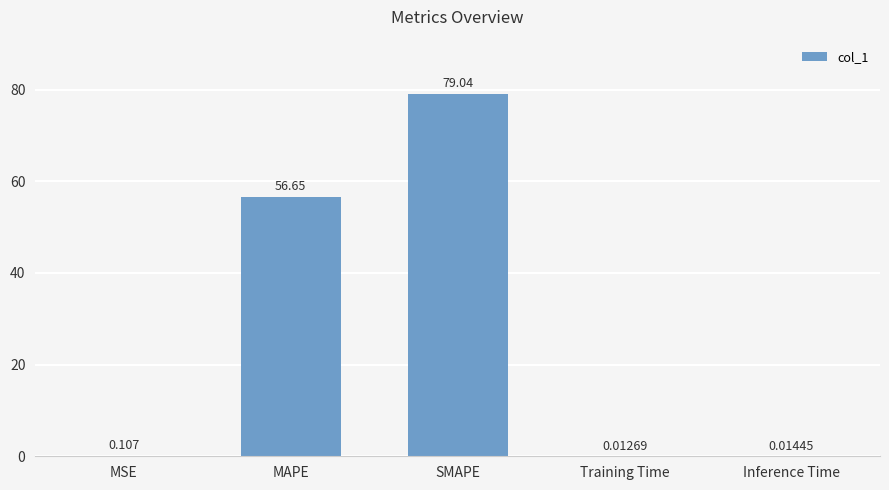

Does the chart contain stacked bars?

No